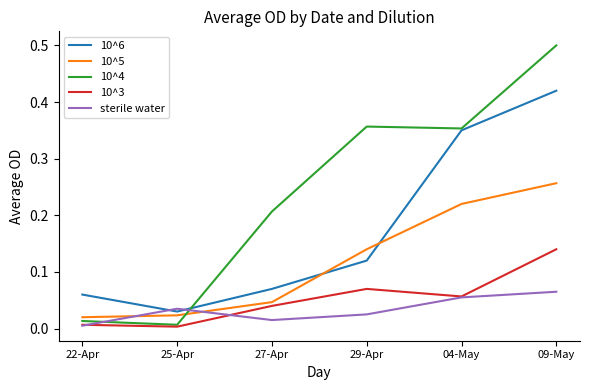

At which category does the chart reach its peak across all series?

09-May